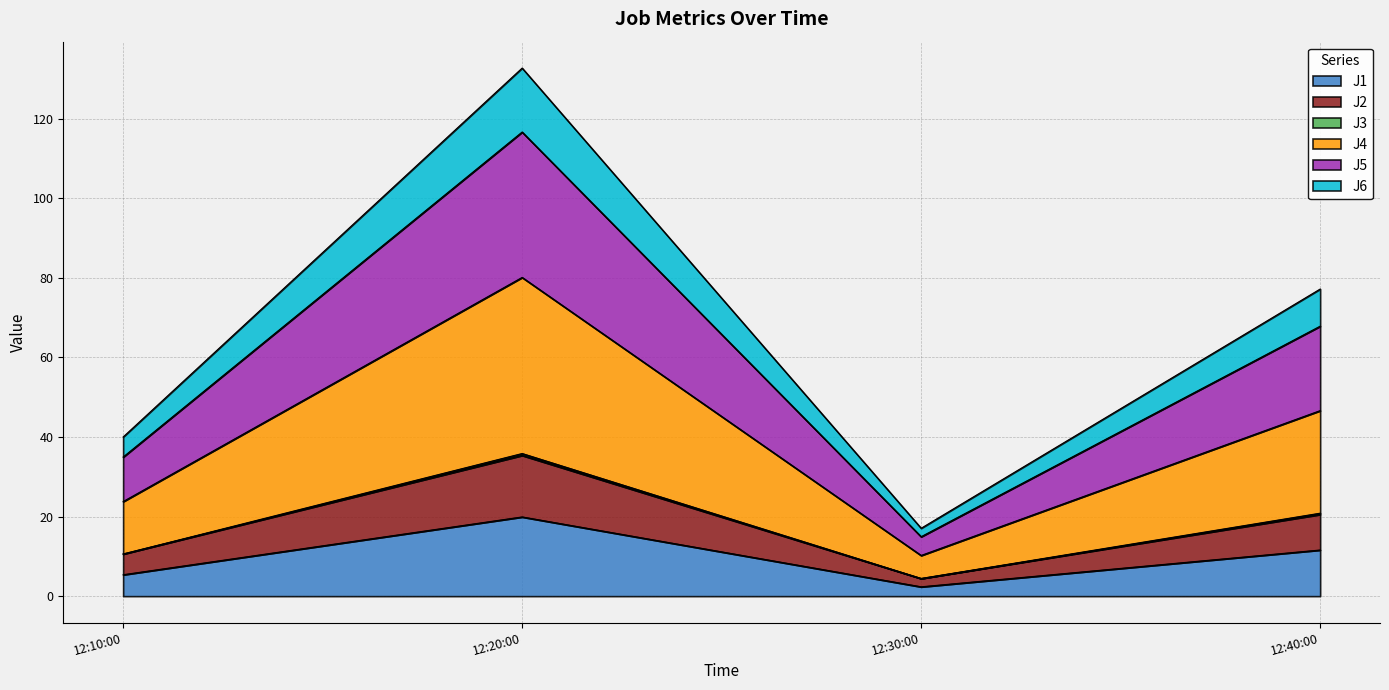

At which category is the sum across all series the highest?

12:20:00